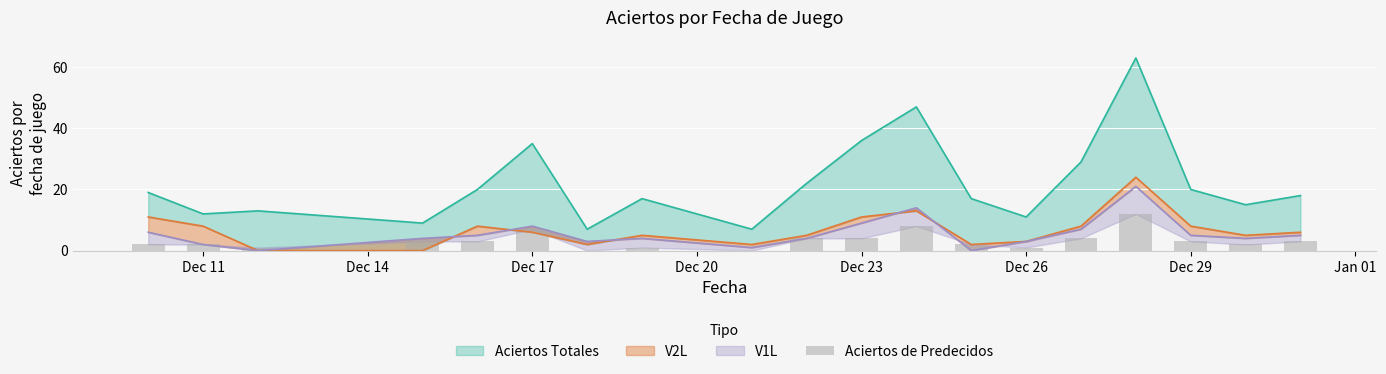

What position from the left is Dec 11?

2